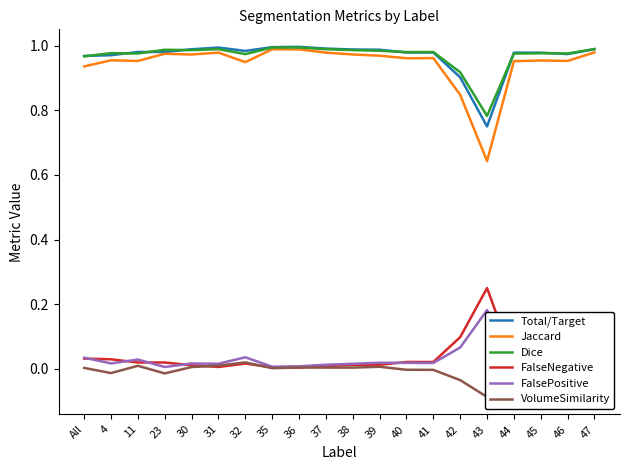

Which series ends up on top after the final intersection of FalsePositive and FalseNegative?

FalseNegative